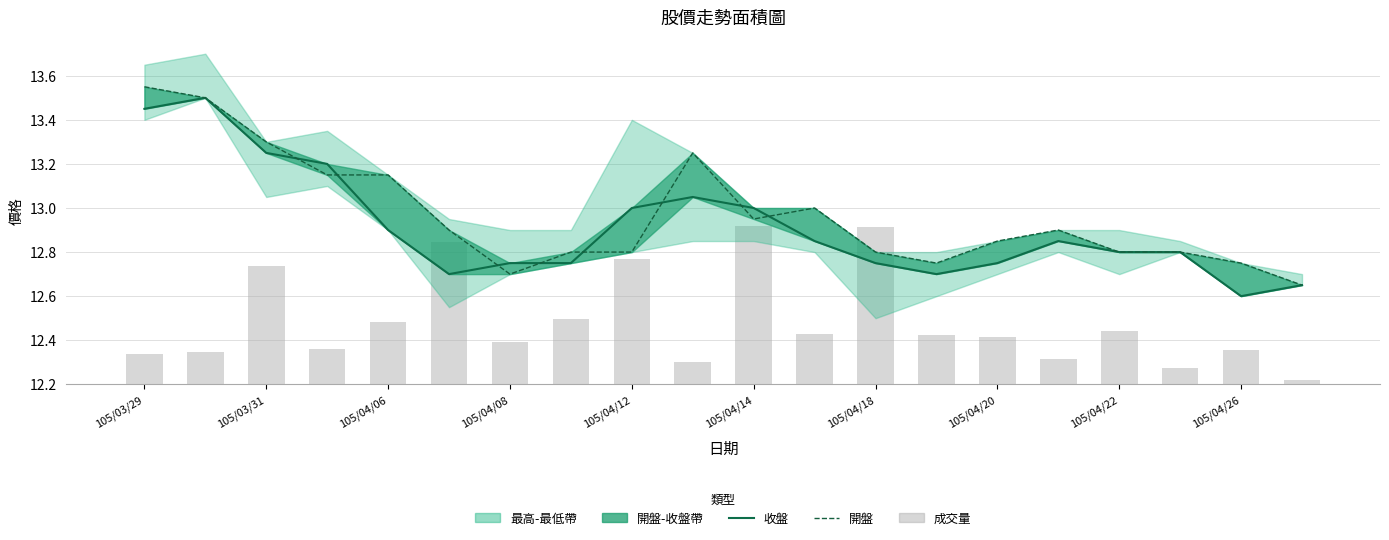

At which category is the sum across all series the highest?

105/03/29